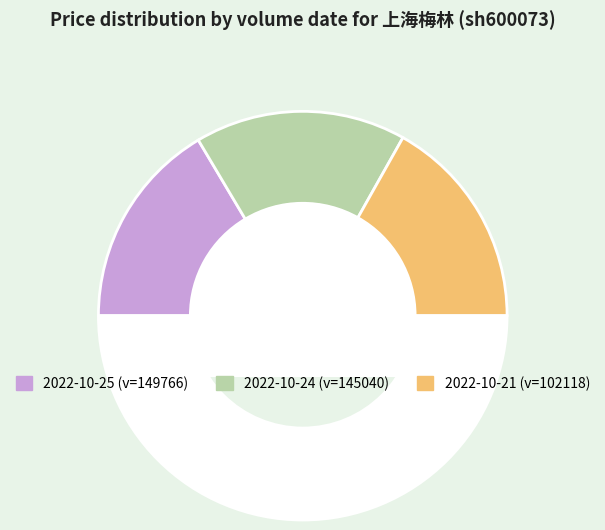

Count the number of slices in the pie.

4